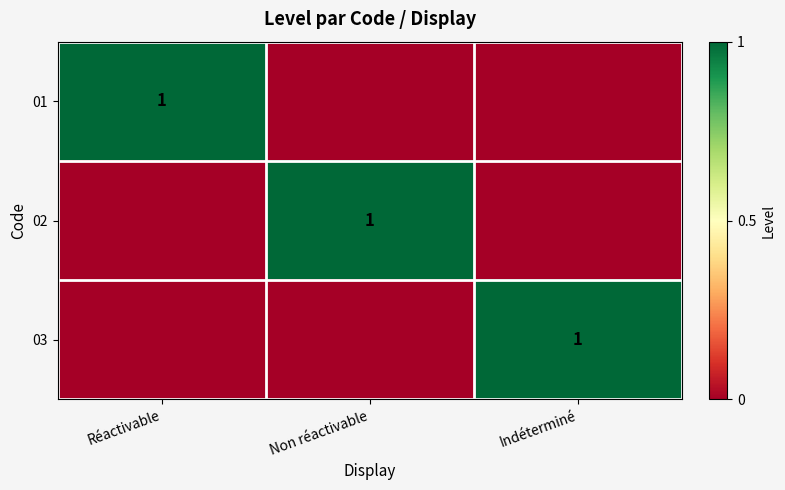

What is the total value across all series at Indéterminé?

1